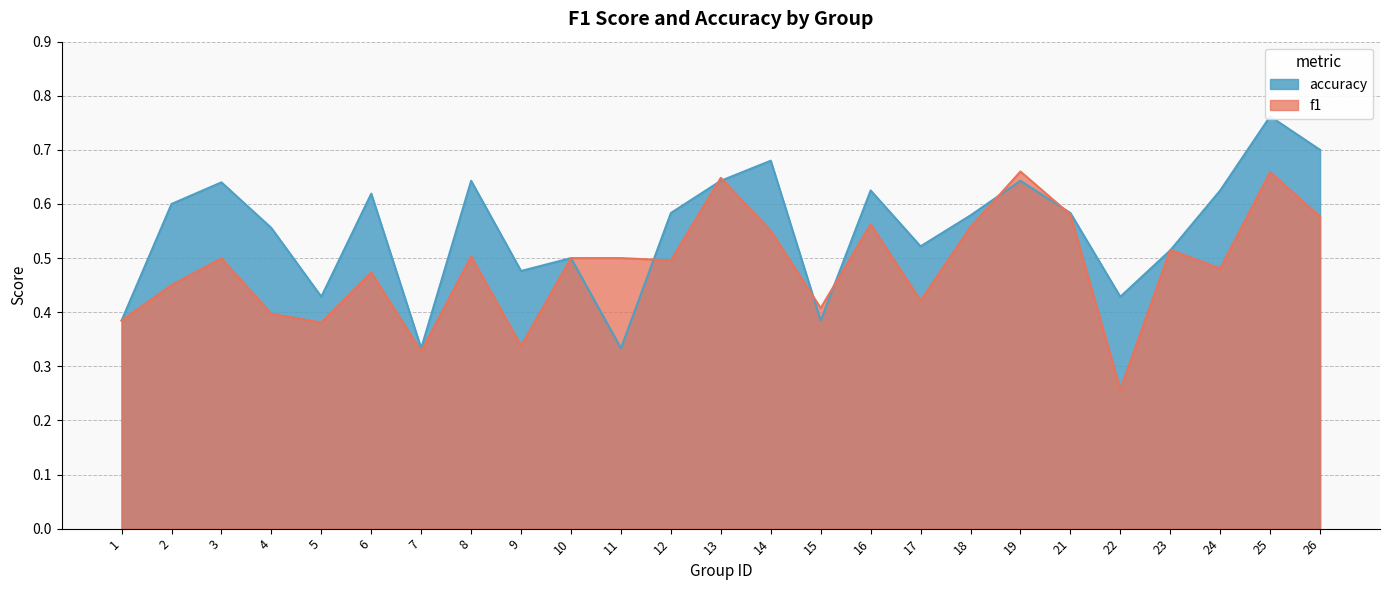

Between 9 and 16, which series saw the biggest shift?

f1